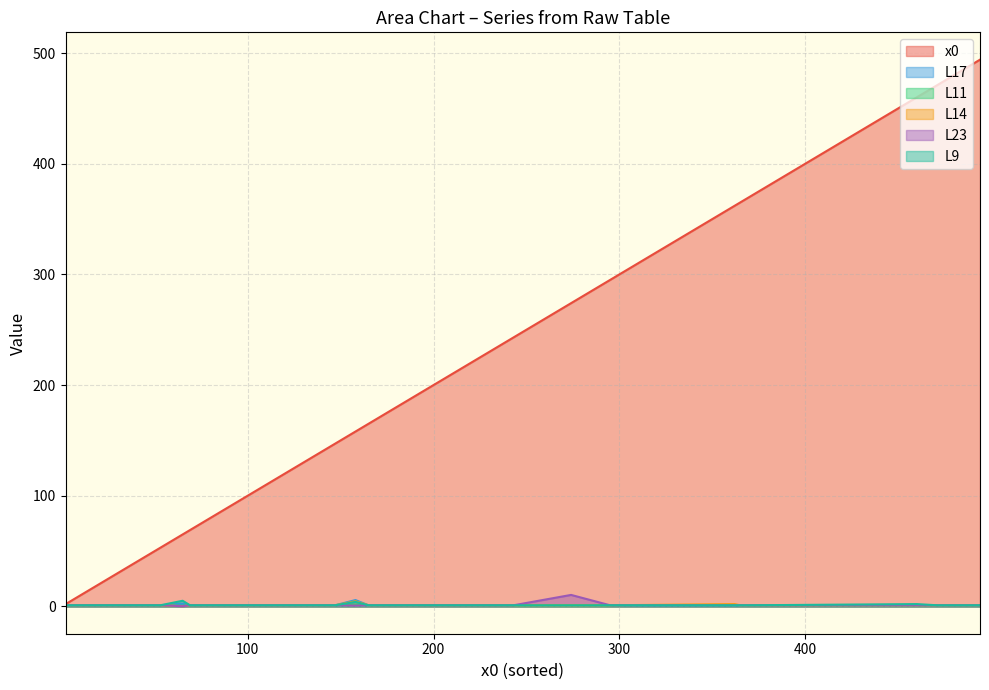

How many categories are shown in the chart?

20